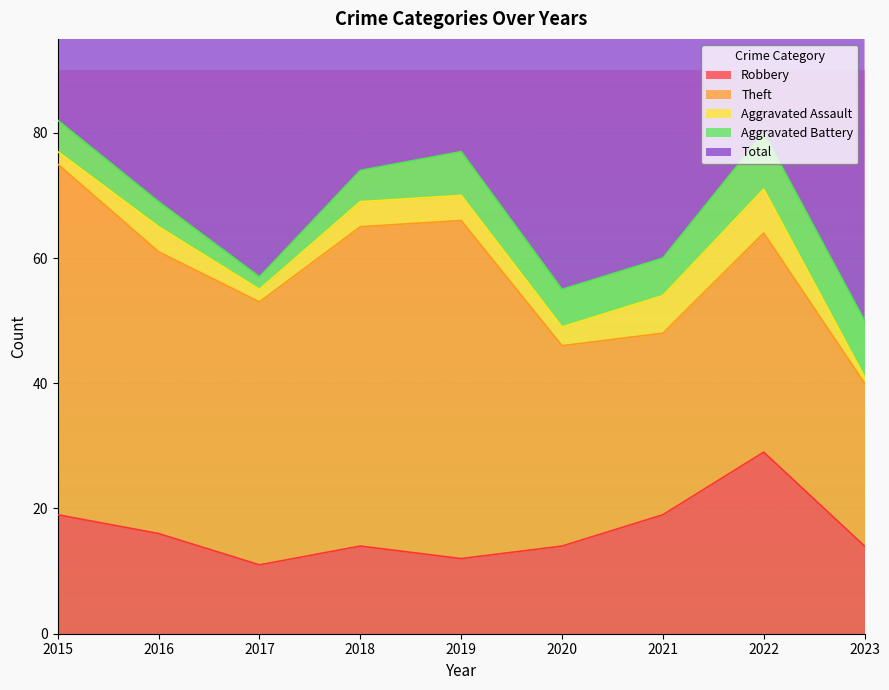

At which category does the chart reach its minimum across all series?

2023